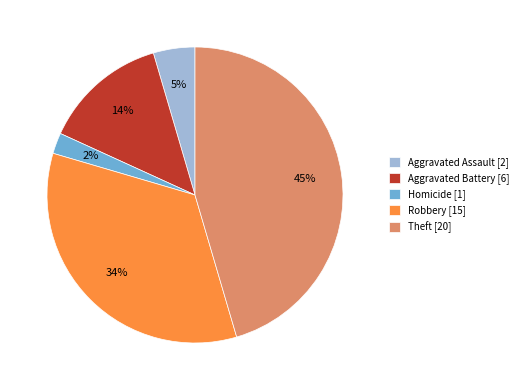

Combined, do Theft [20] and Aggravated Battery [6] account for over 50%?

Yes